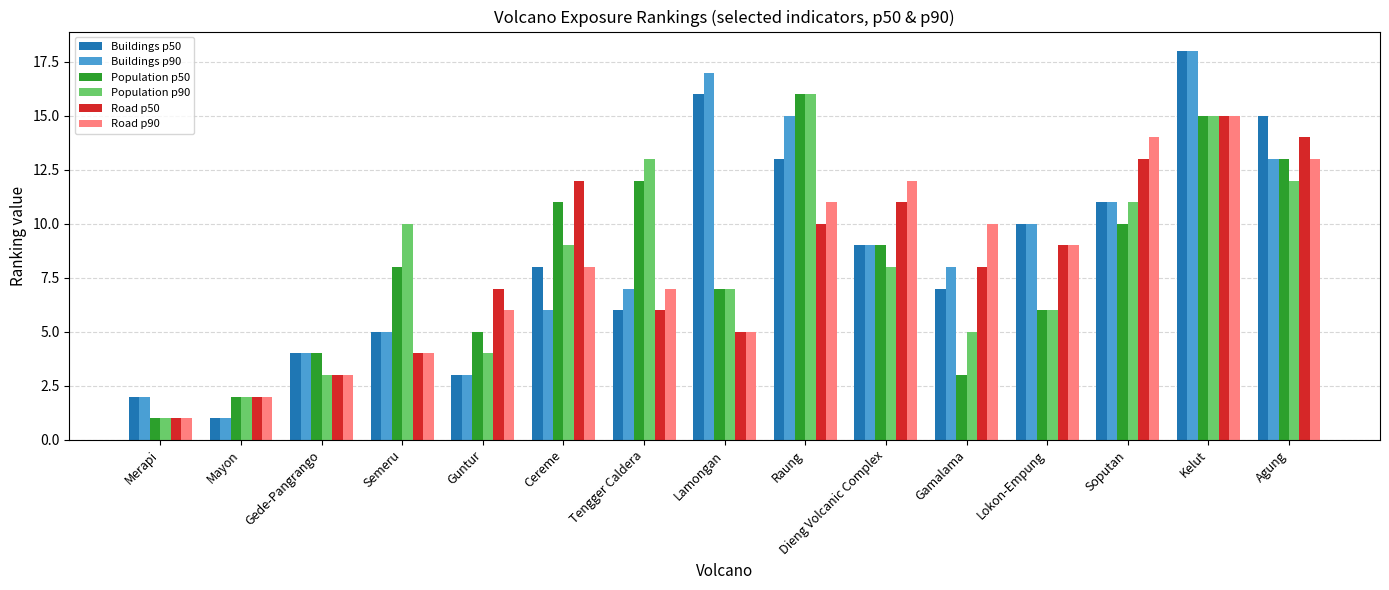

Read the Road p50 value at Gede-Pangrango.

3